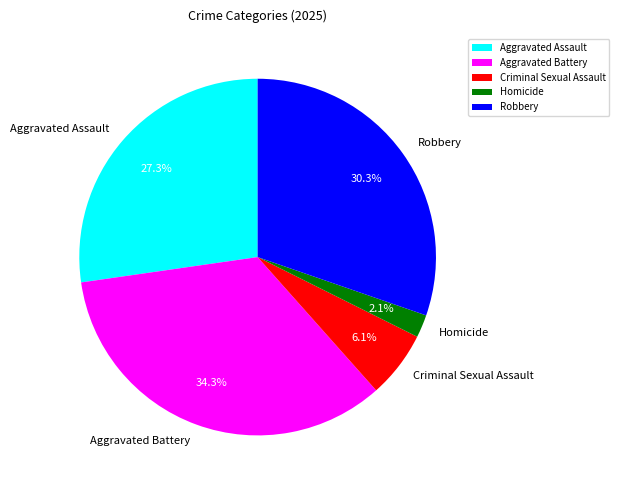

What percentage is the Criminal Sexual Assault slice, to the nearest percent?

6%